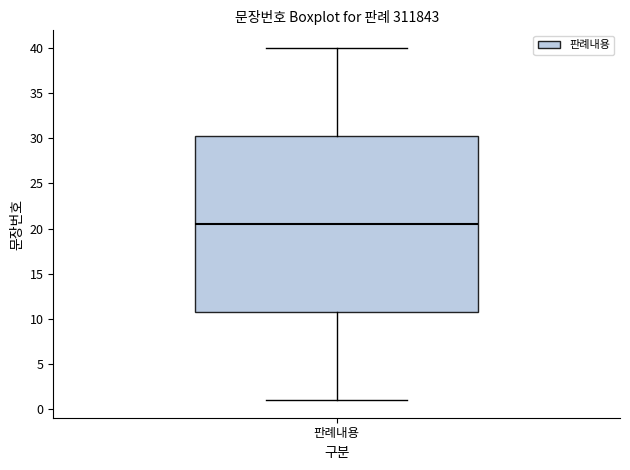

Where does the upper whisker of the box for 판례내용 end on the y-axis? The values are not printed on the chart, so give them approximately, as read against the axis.

40.0